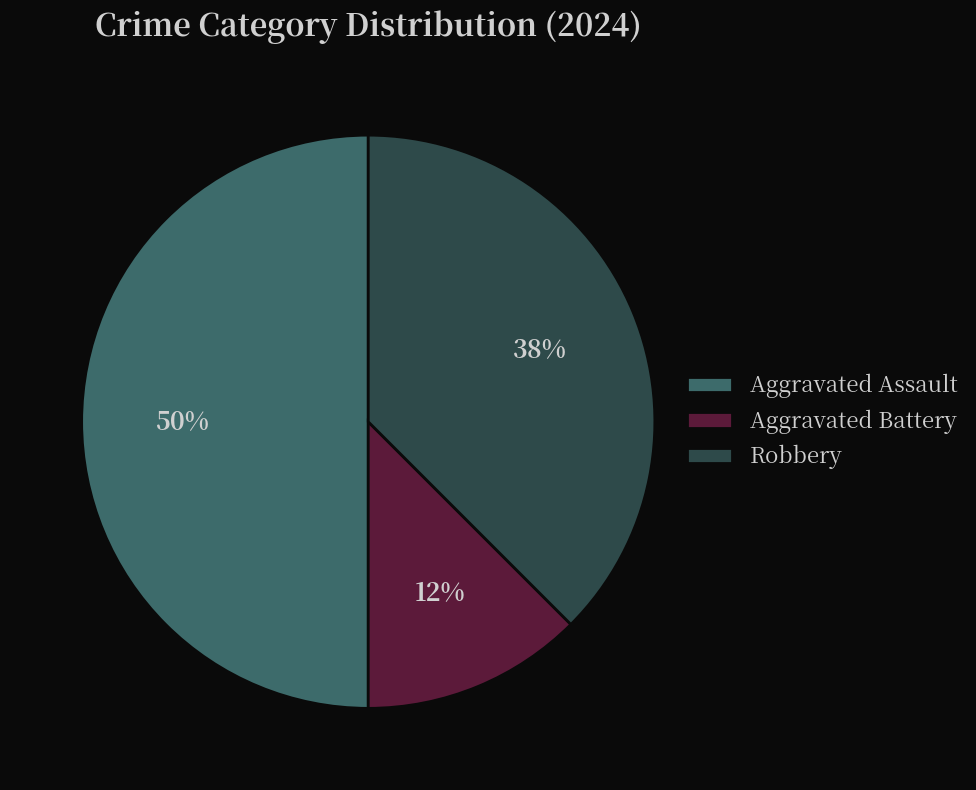

To the nearest percent, what is the average slice percentage?

33%